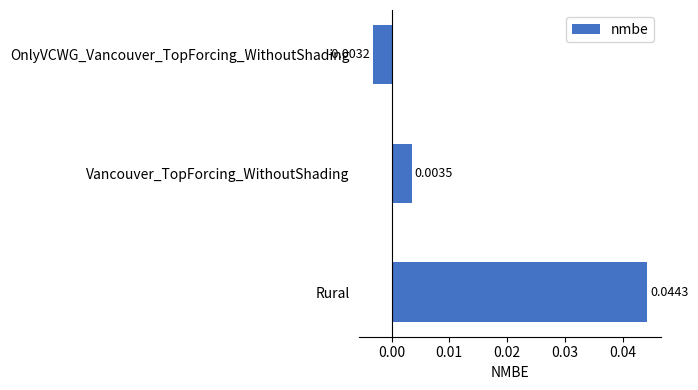

List the labels in order of value, smallest first.

OnlyVCWG_Vancouver_TopForcing_WithoutShading, Vancouver_TopForcing_WithoutShading, Rural